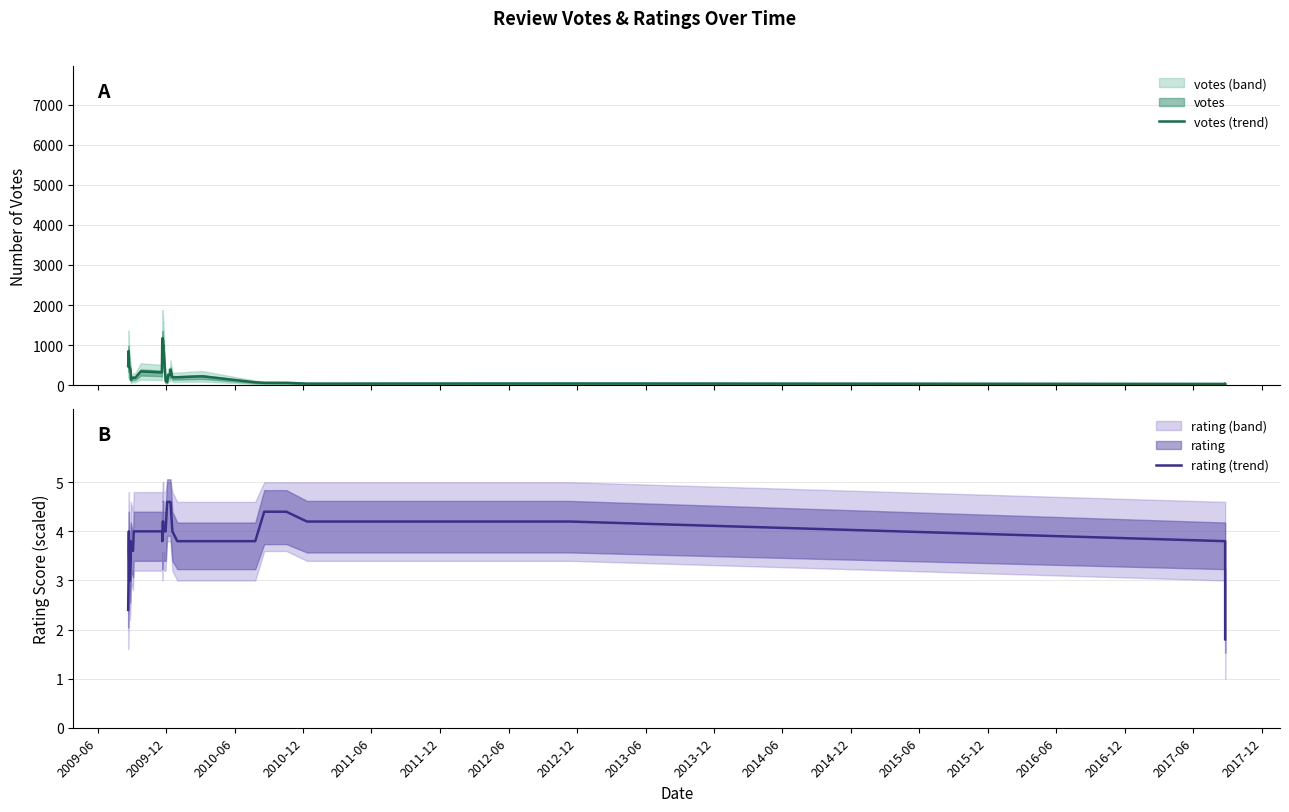

Does the chart have visible grid lines?

Yes